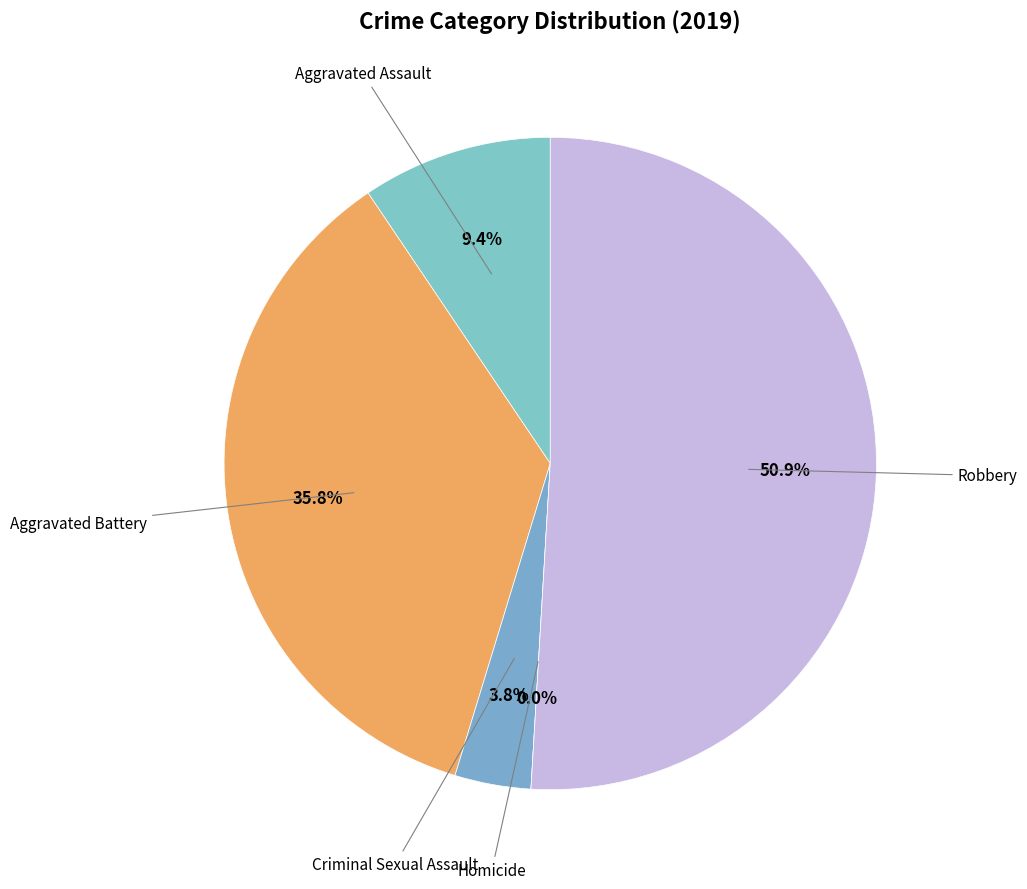

Is Robbery the majority of the pie?

Yes